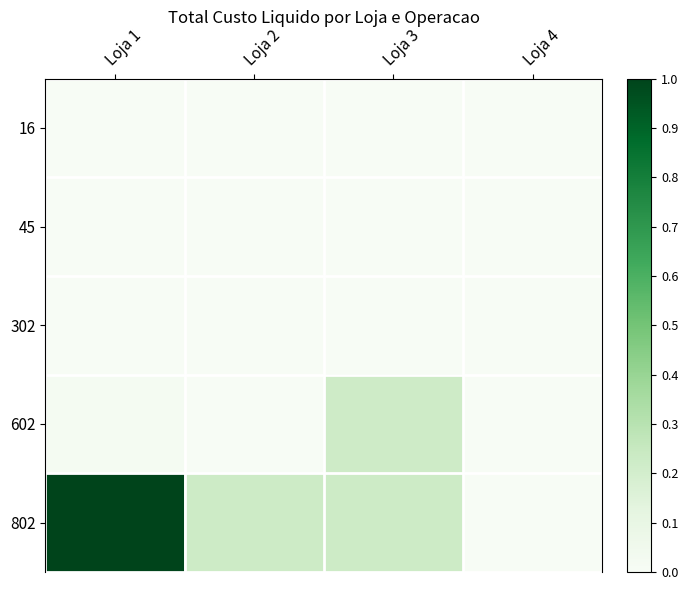

How many data points does each series have?

4